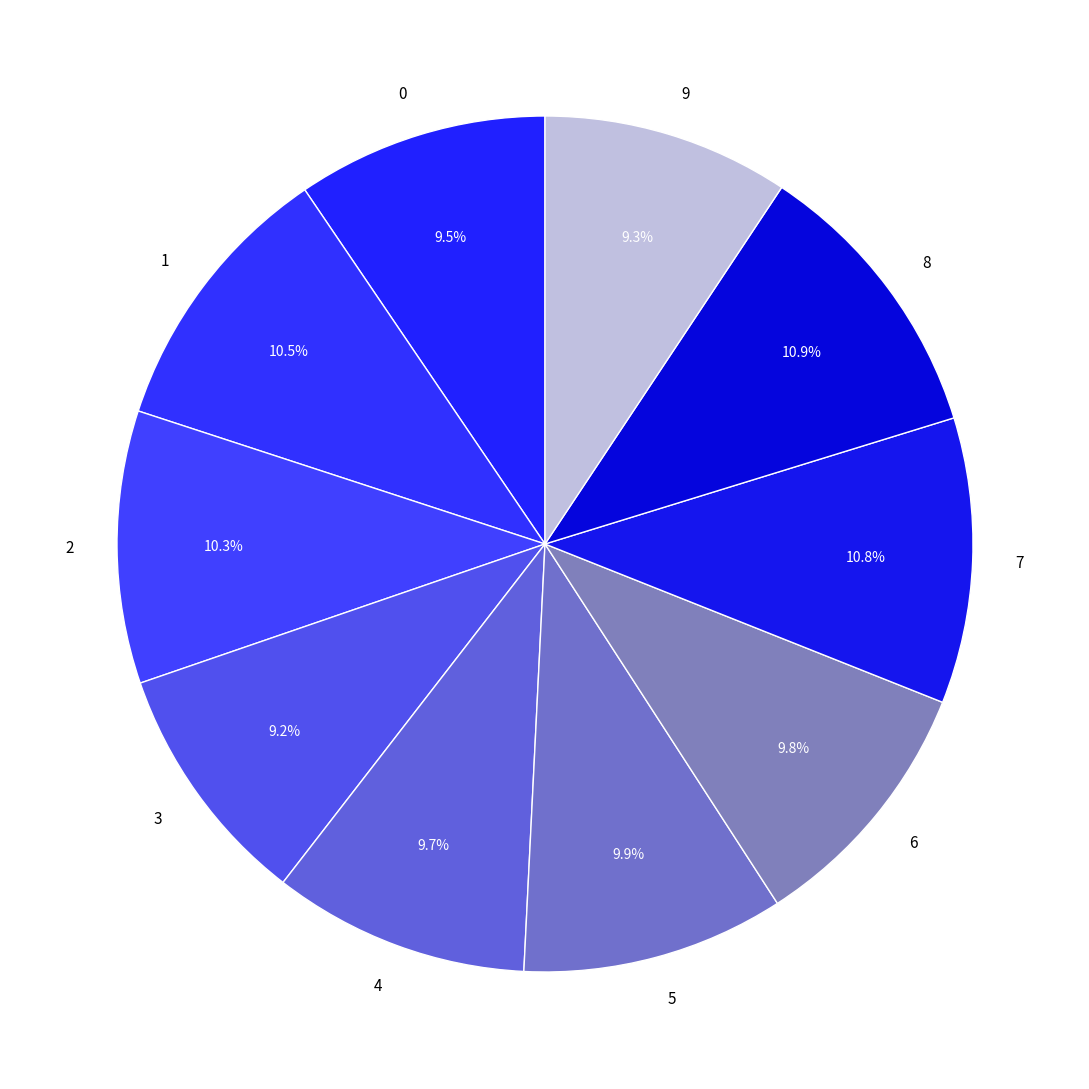

How much of the chart is everything except 6?

90.2%